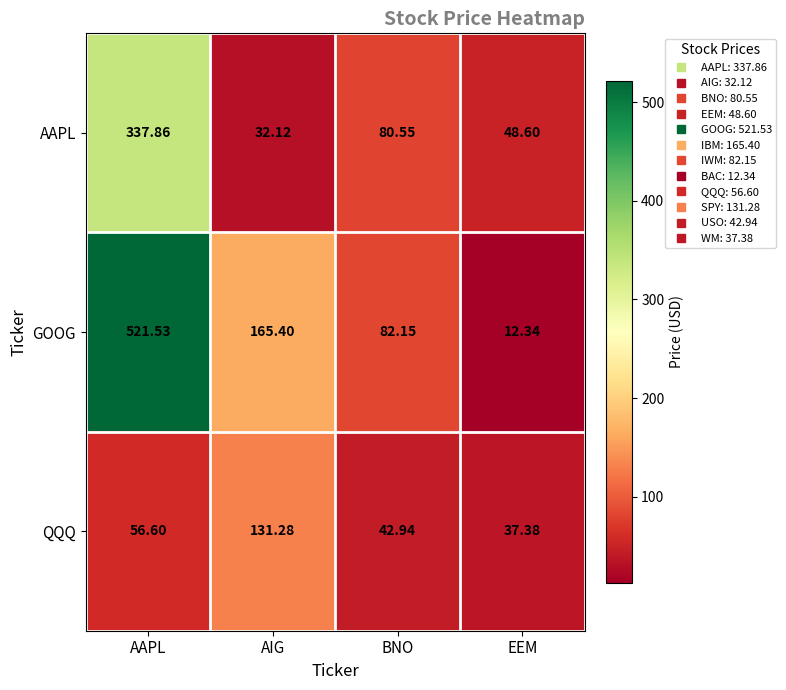

Rank the series by their maximum value, from highest to lowest.

GOOG, AAPL, QQQ